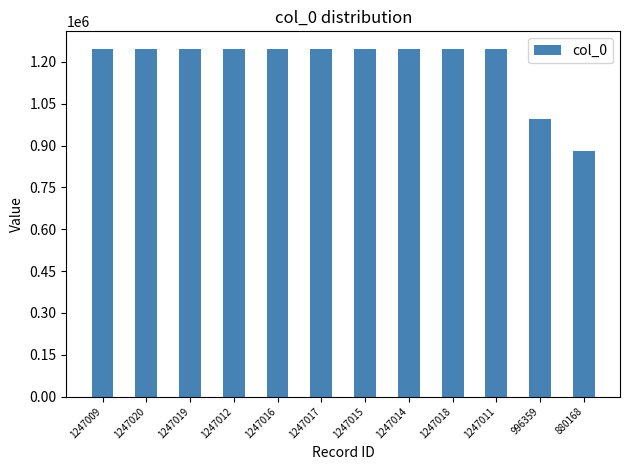

Which label corresponds to the smallest value in the chart?

880168